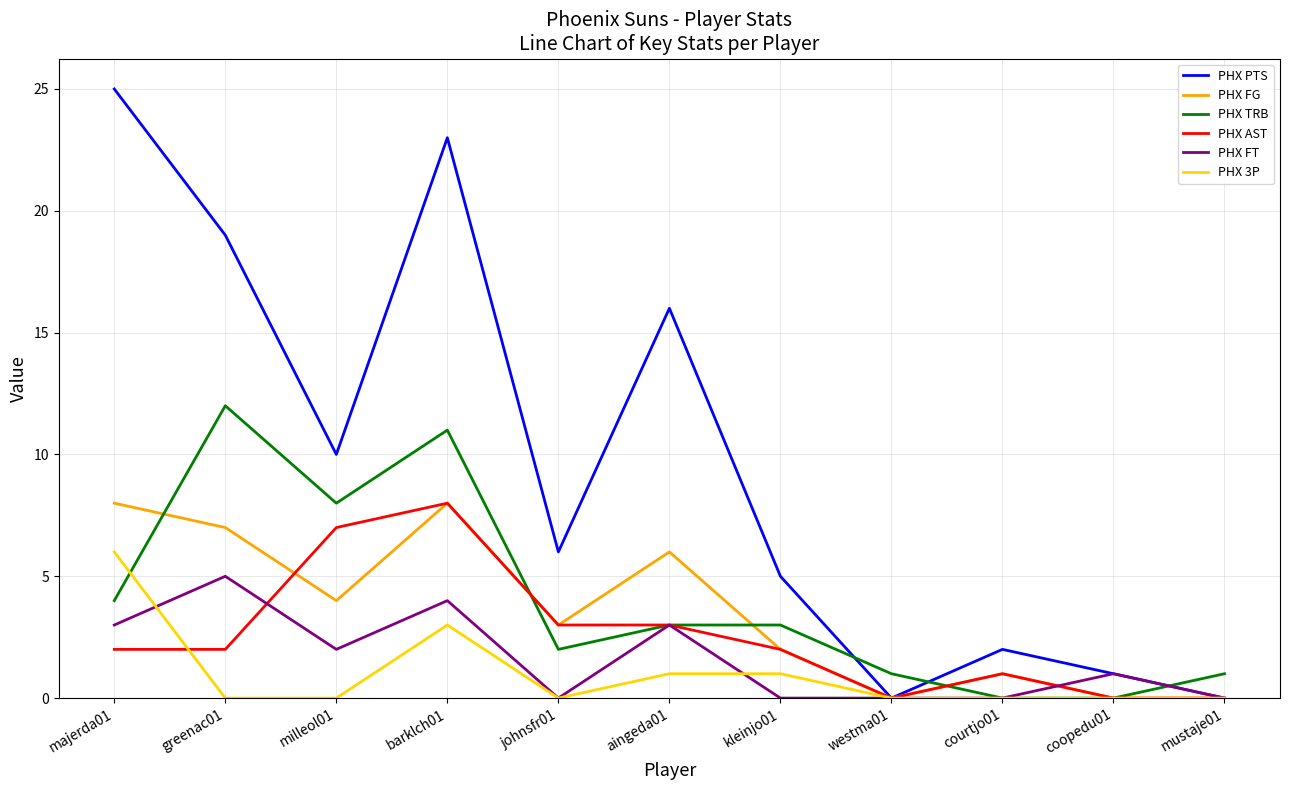

Reading left to right, list all the values displayed in this chart.

PHX PTS: majerda01=25	greenac01=19	milleol01=10	barklch01=23	johnsfr01=6	aingeda01=16	kleinjo01=5	westma01=0	courtjo01=2	coopedu01=1	mustaje01=0
PHX FG: majerda01=8	greenac01=7	milleol01=4	barklch01=8	johnsfr01=3	aingeda01=6	kleinjo01=2	westma01=0	courtjo01=1	coopedu01=0	mustaje01=0
PHX TRB: majerda01=4	greenac01=12	milleol01=8	barklch01=11	johnsfr01=2	aingeda01=3	kleinjo01=3	westma01=1	courtjo01=0	coopedu01=0	mustaje01=1
PHX AST: majerda01=2	greenac01=2	milleol01=7	barklch01=8	johnsfr01=3	aingeda01=3	kleinjo01=2	westma01=0	courtjo01=1	coopedu01=0	mustaje01=0
PHX FT: majerda01=3	greenac01=5	milleol01=2	barklch01=4	johnsfr01=0	aingeda01=3	kleinjo01=0	westma01=0	courtjo01=0	coopedu01=1	mustaje01=0
PHX 3P: majerda01=6	greenac01=0	milleol01=0	barklch01=3	johnsfr01=0	aingeda01=1	kleinjo01=1	westma01=0	courtjo01=0	coopedu01=0	mustaje01=0